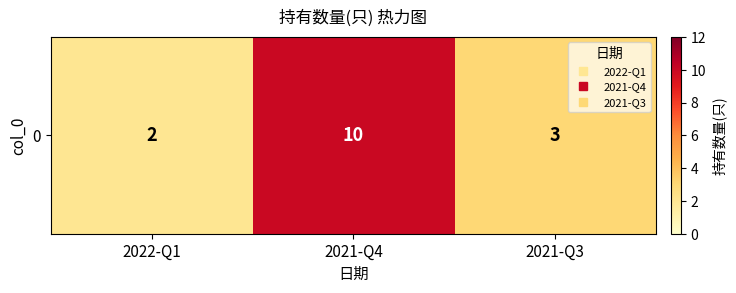

What is the smallest value displayed?

2